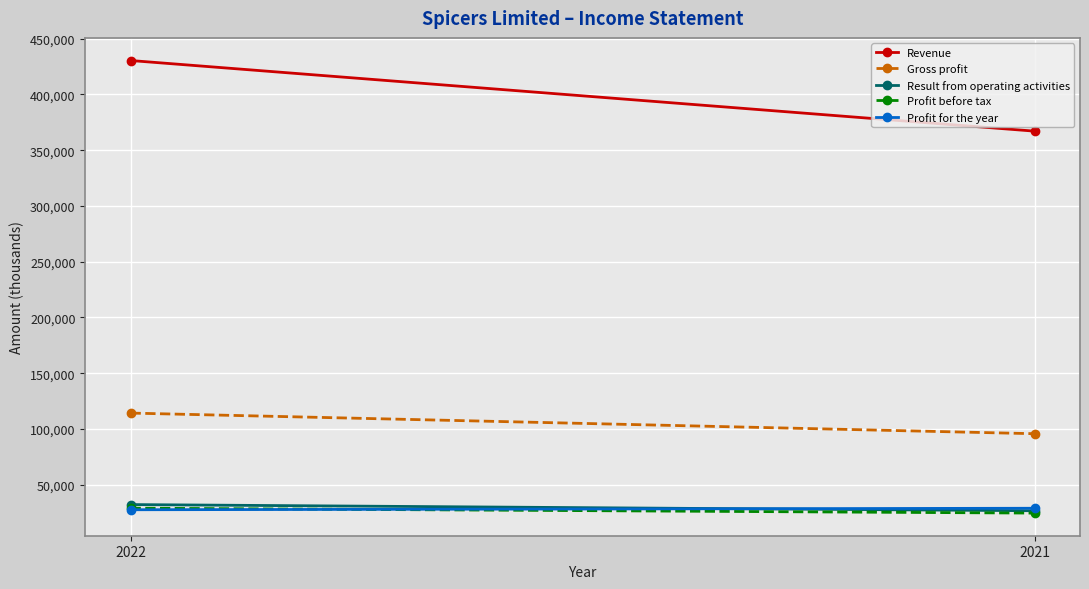

How many data points in Revenue are less than 430461?

1